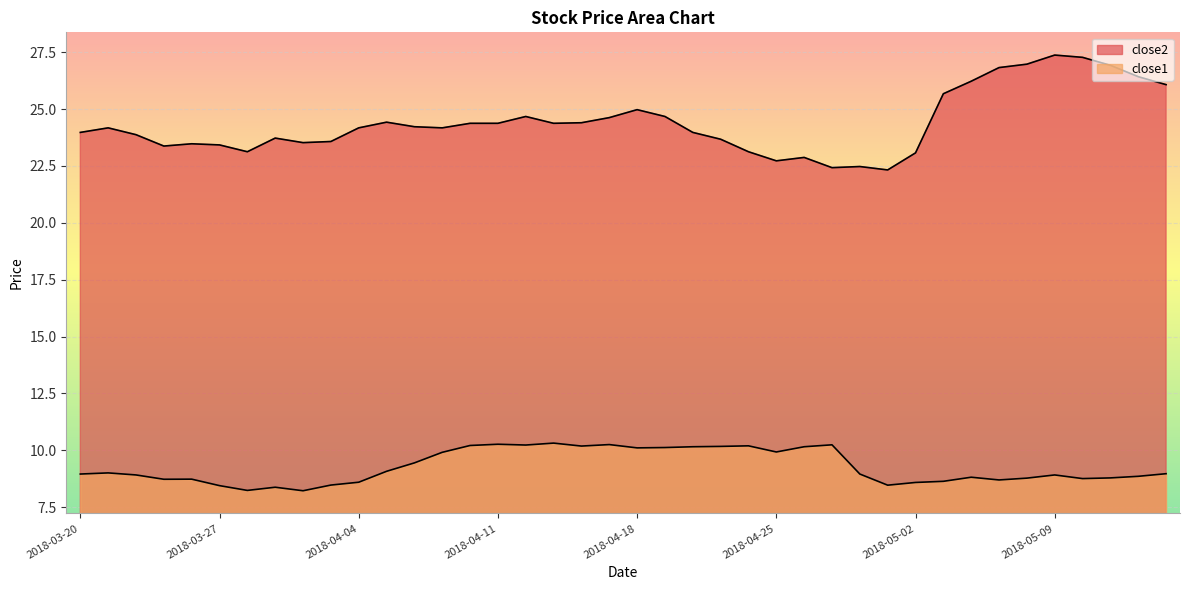

True or false: close1 has more than 0 points higher than both neighbors.

True